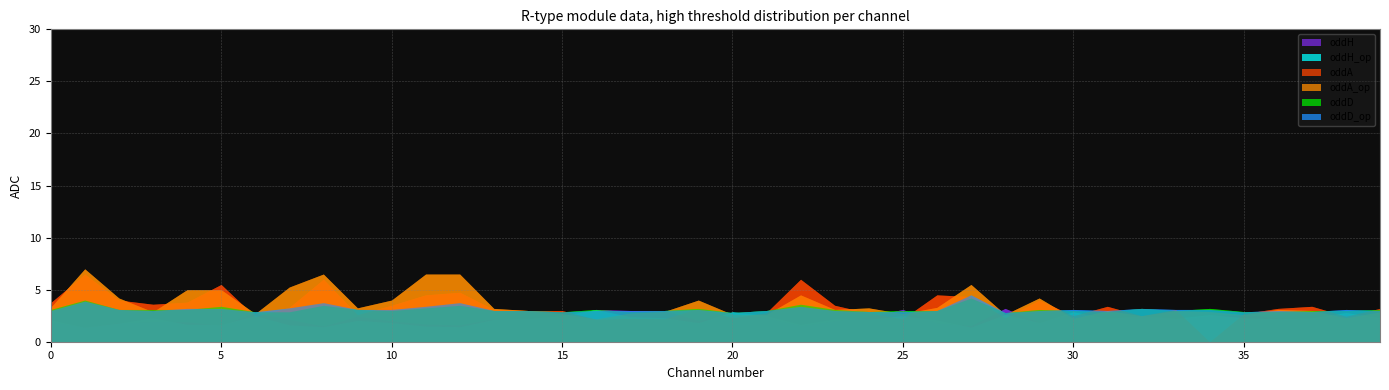

True or false: oddA and oddH_op intersect in this chart.

True